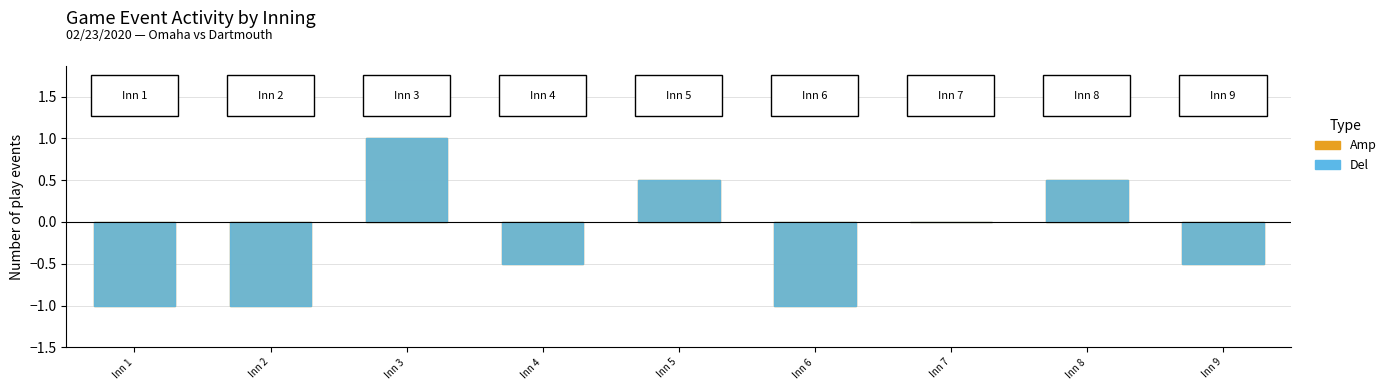

How many series are shown in this chart?

2